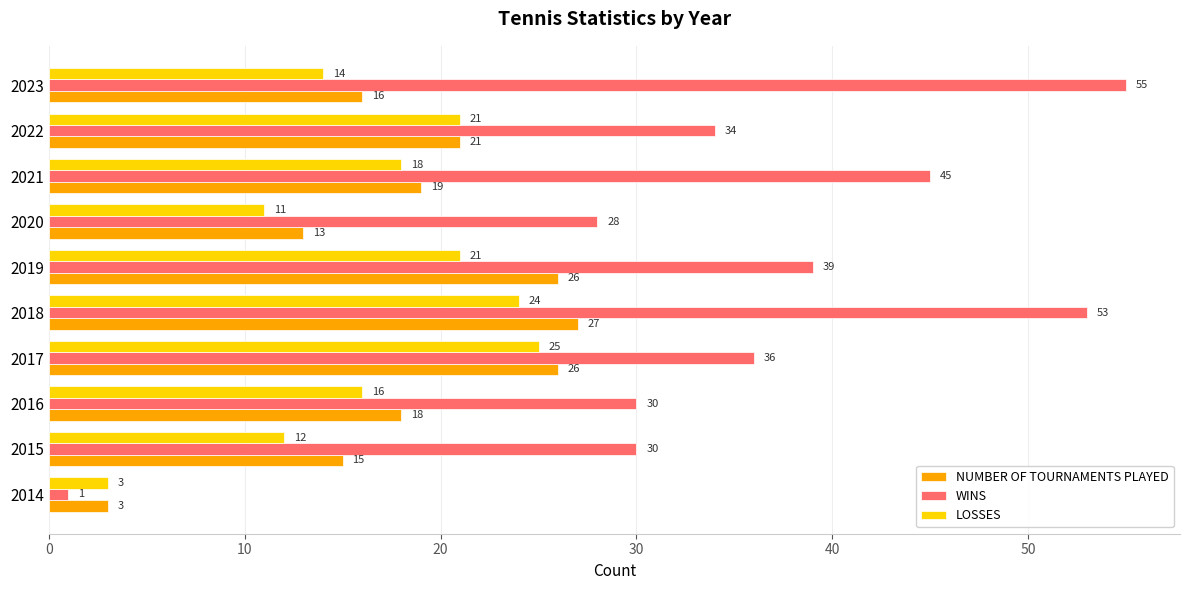

At 2015, list the series in order from largest to smallest.

WINS, NUMBER OF TOURNAMENTS PLAYED, LOSSES